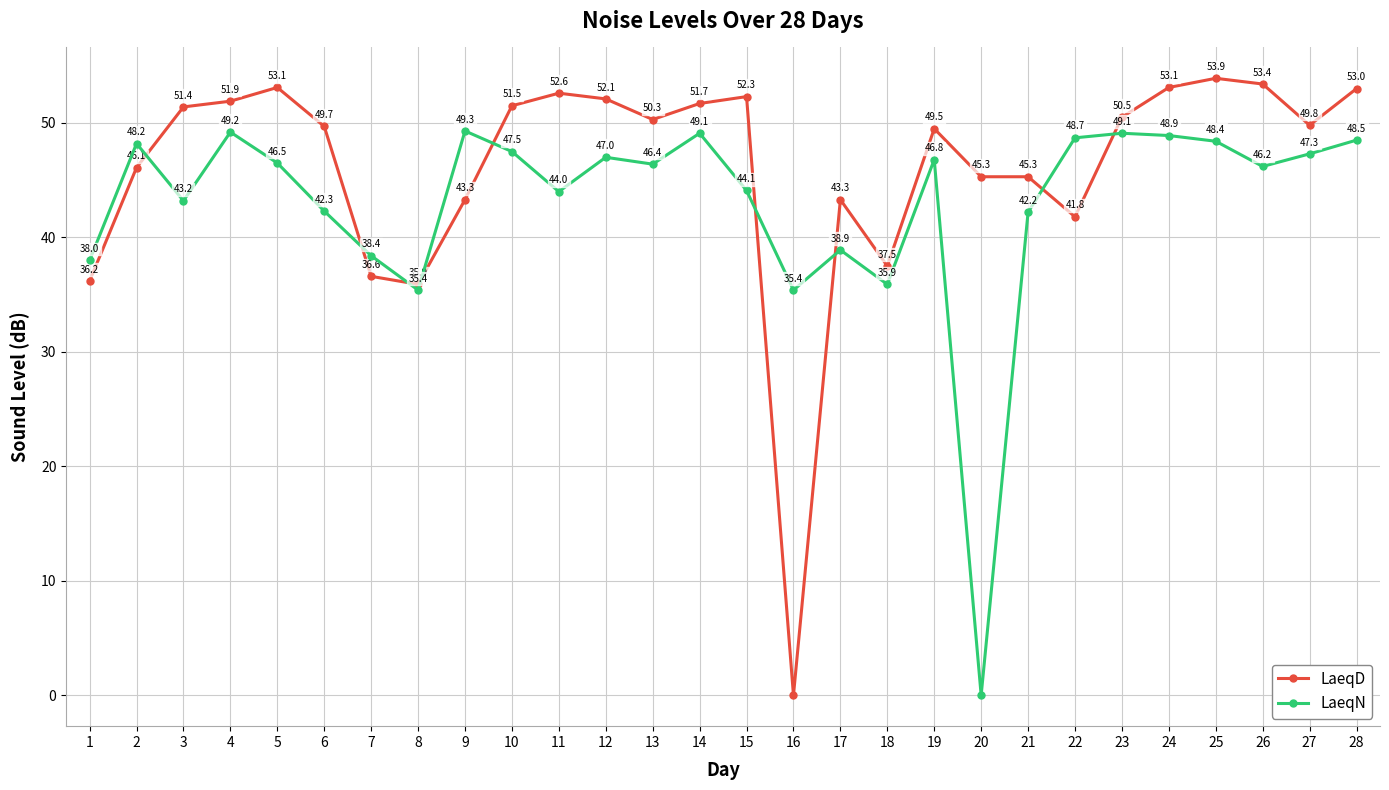

What is the total value across all series at 11?

96.6